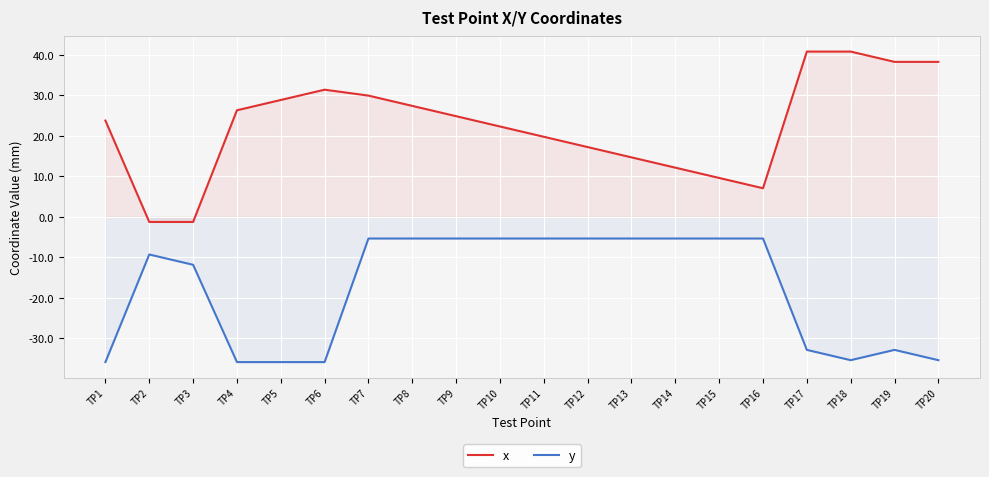

At which category is the sum across all series the highest?

TP7